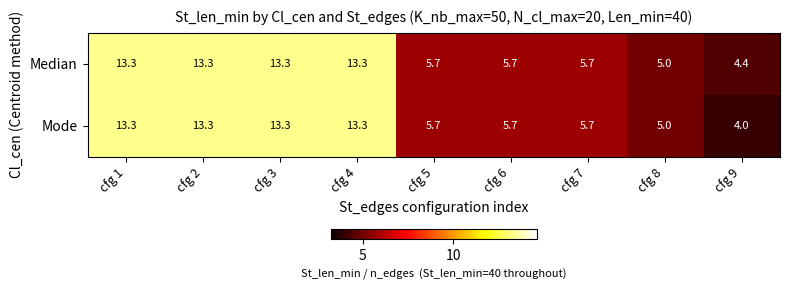

Which series has the largest range (max minus min)?

Mode